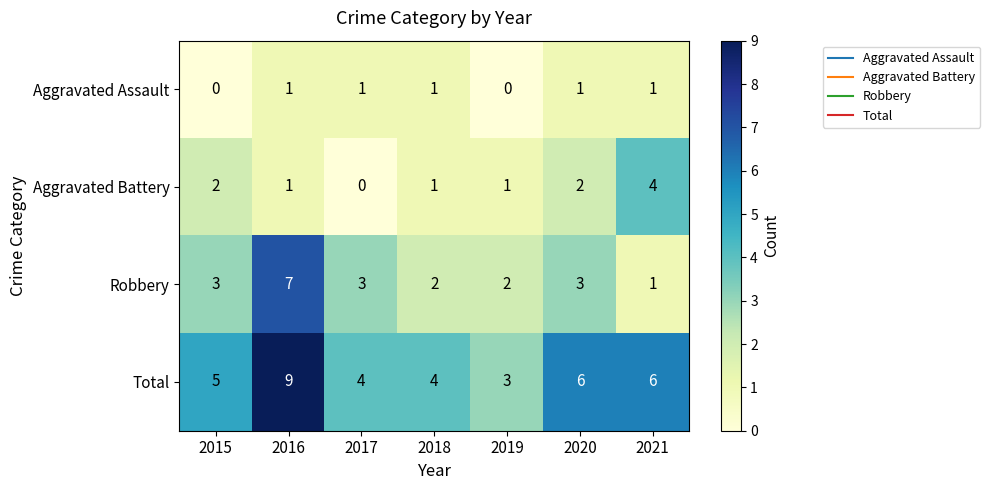

Reading left to right, extract all data points from this chart.

Aggravated Assault: 2015=0	2016=1	2017=1	2018=1	2019=0	2020=1	2021=1
Aggravated Battery: 2015=2	2016=1	2017=0	2018=1	2019=1	2020=2	2021=4
Robbery: 2015=3	2016=7	2017=3	2018=2	2019=2	2020=3	2021=1
Total: 2015=5	2016=9	2017=4	2018=4	2019=3	2020=6	2021=6